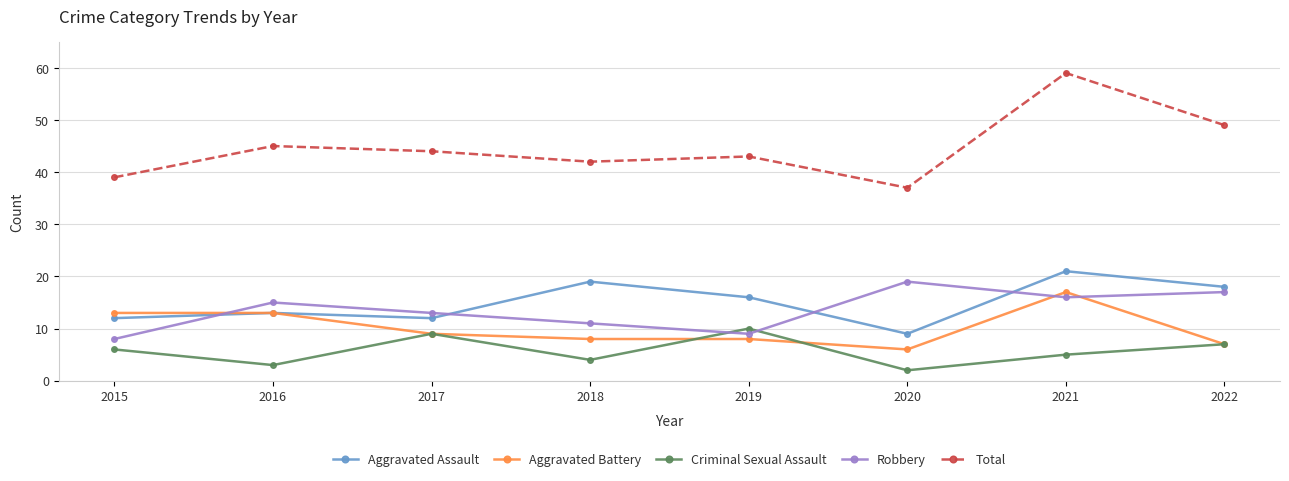

At which category does Criminal Sexual Assault reach its first local peak?

2017